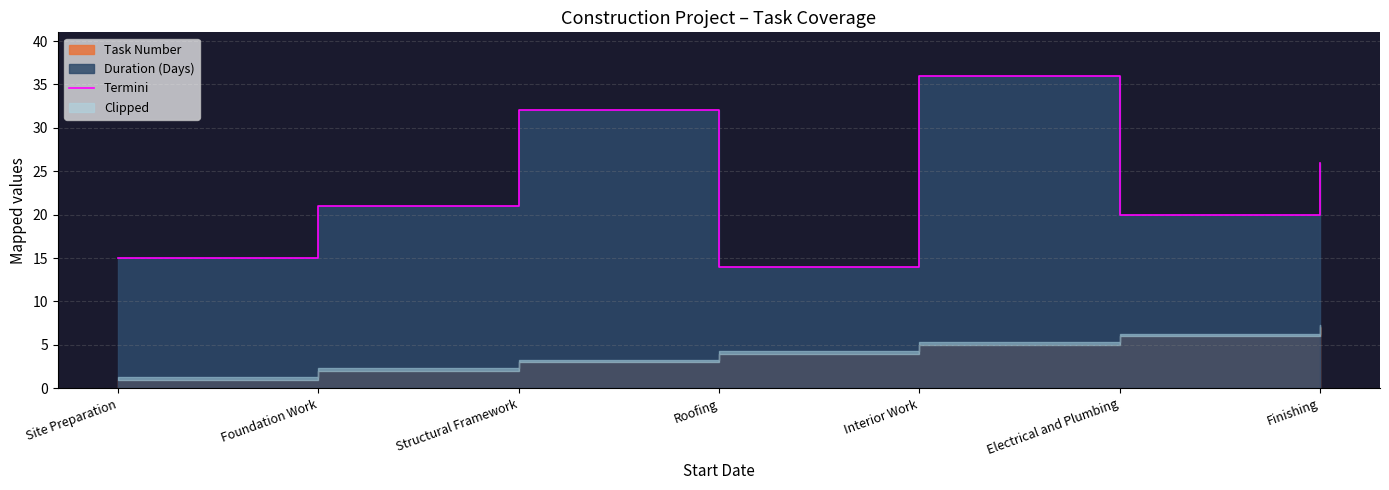

Does the chart have visible grid lines?

Yes